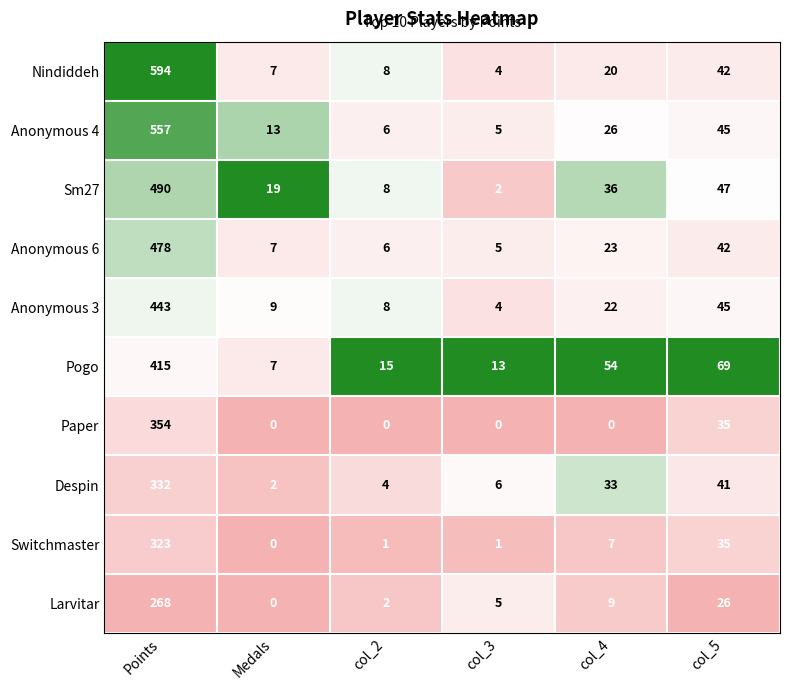

Which series has the widest spread of values?

Nindiddeh